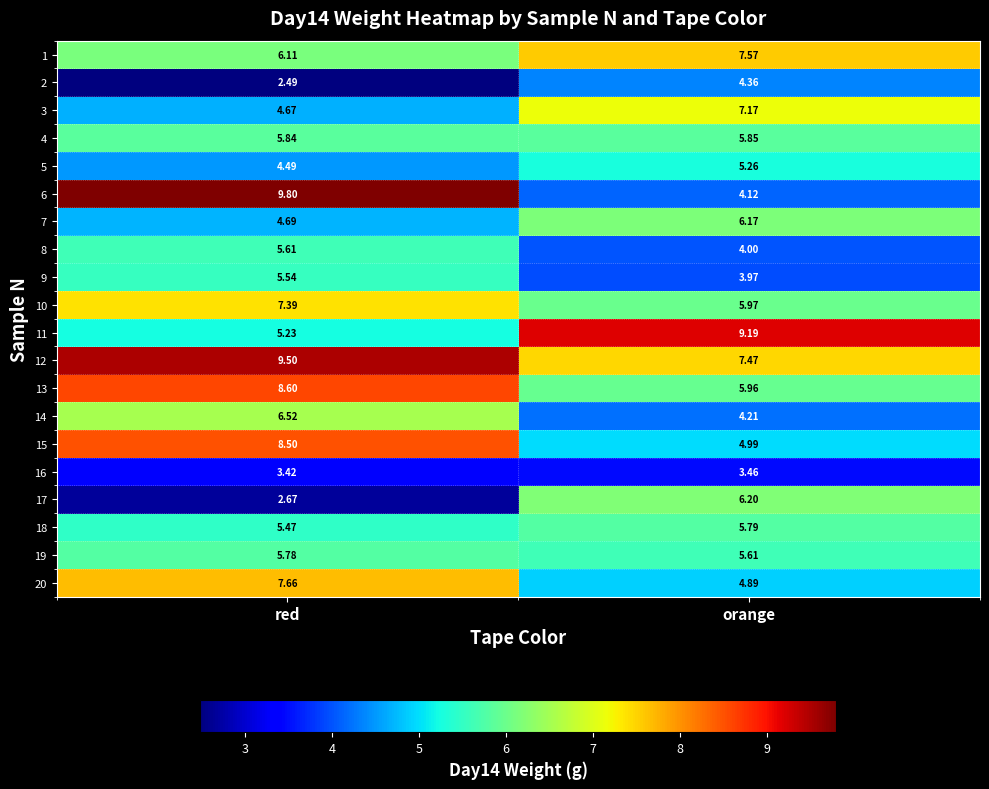

What is the maximum value shown in the chart?

9.8